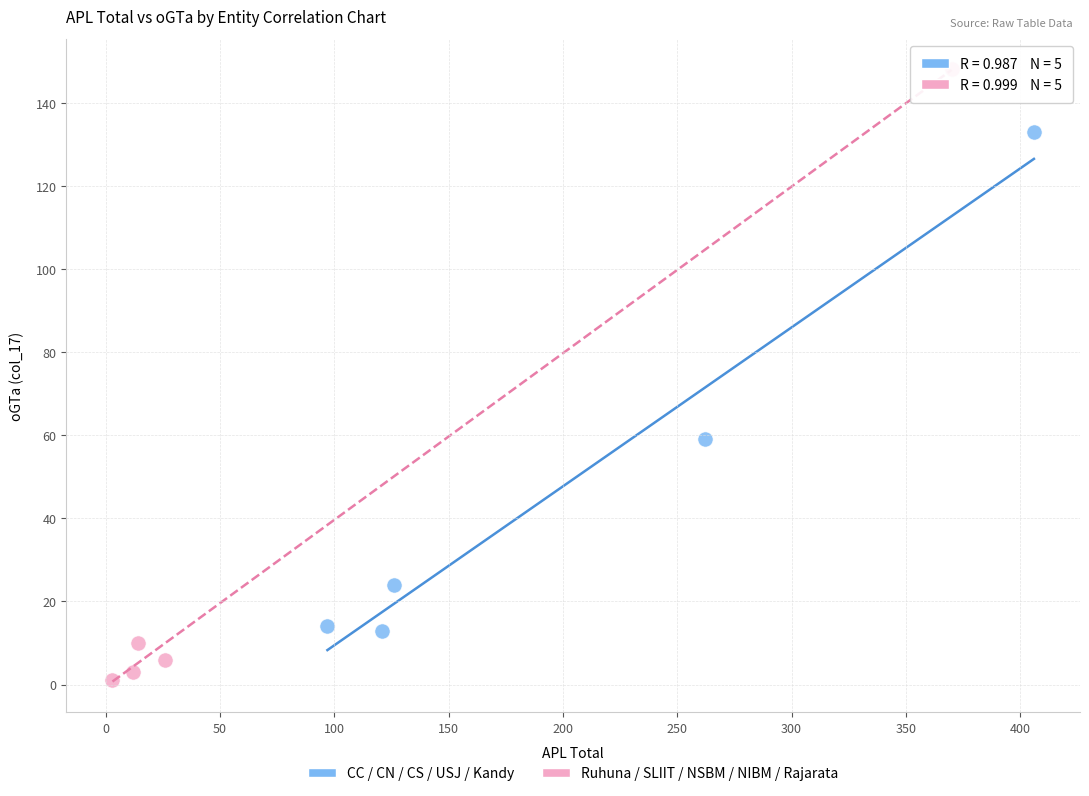

Which series contains the highest Y value?

Ruhuna / SLIIT / NSBM / NIBM / Rajarata